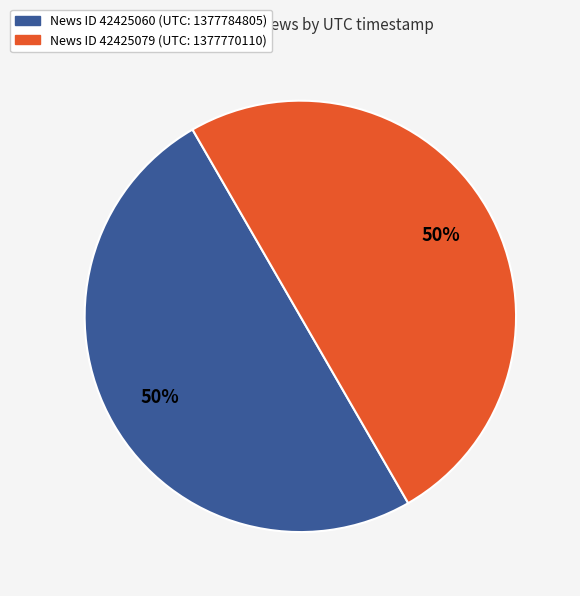

To the nearest percent, what is the average slice percentage?

50%